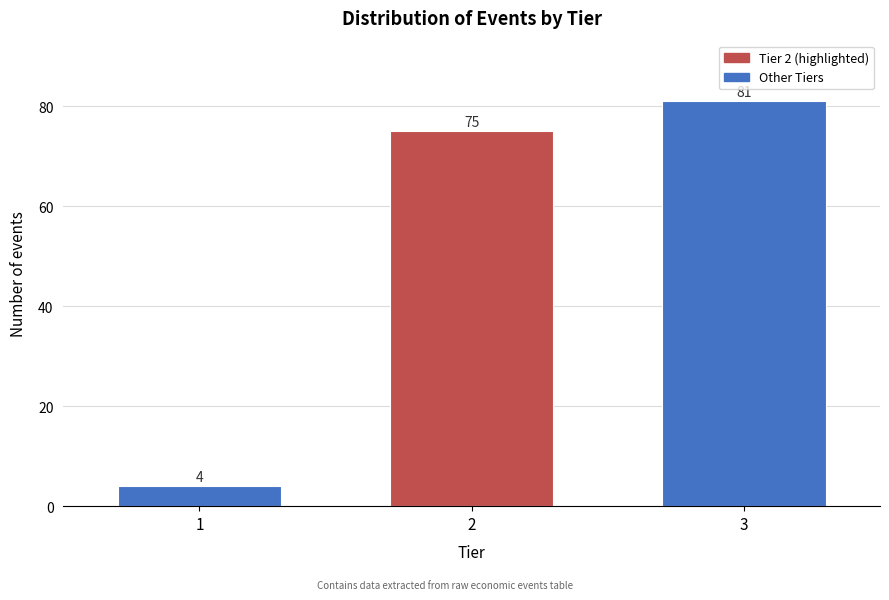

Reading right to left, extract all data points from this chart.

3=81	2=75	1=4